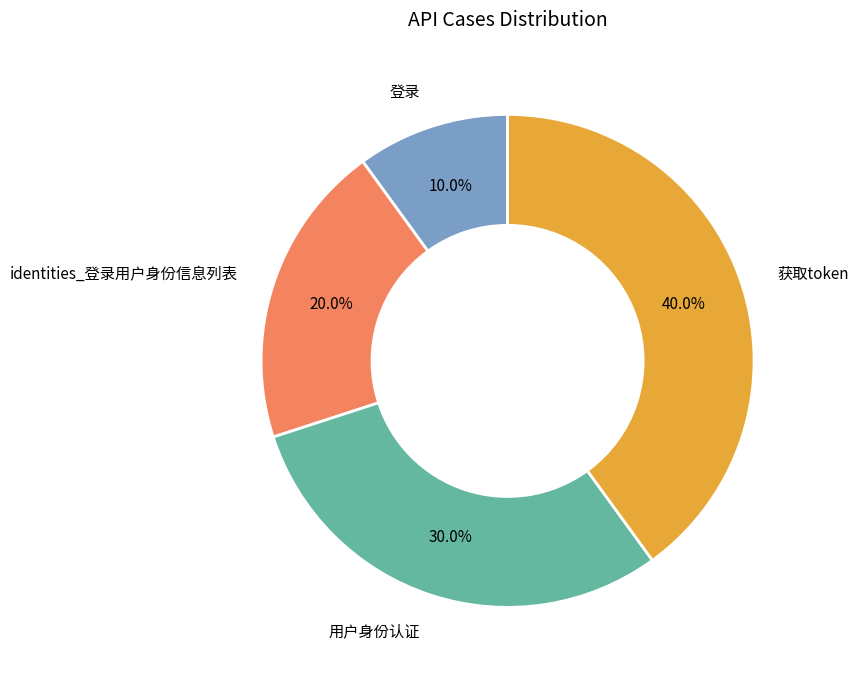

Is there any slice that represents more than half of the pie?

No